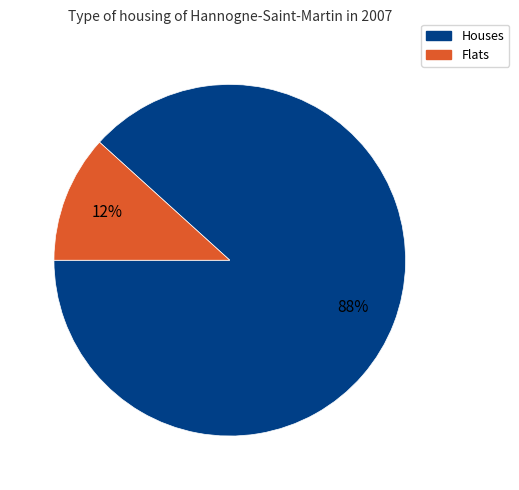

Is it true that Houses is 88% of the pie?

True